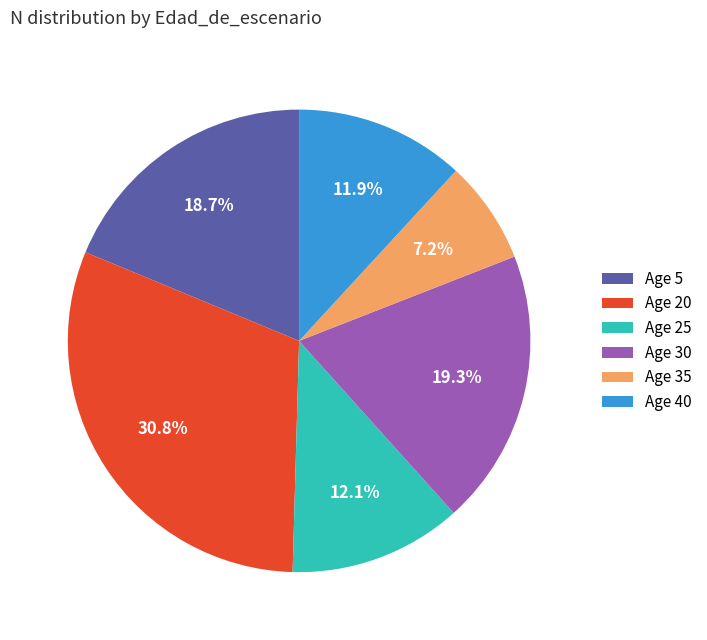

How much of the chart is everything except Age 20?

69.2%